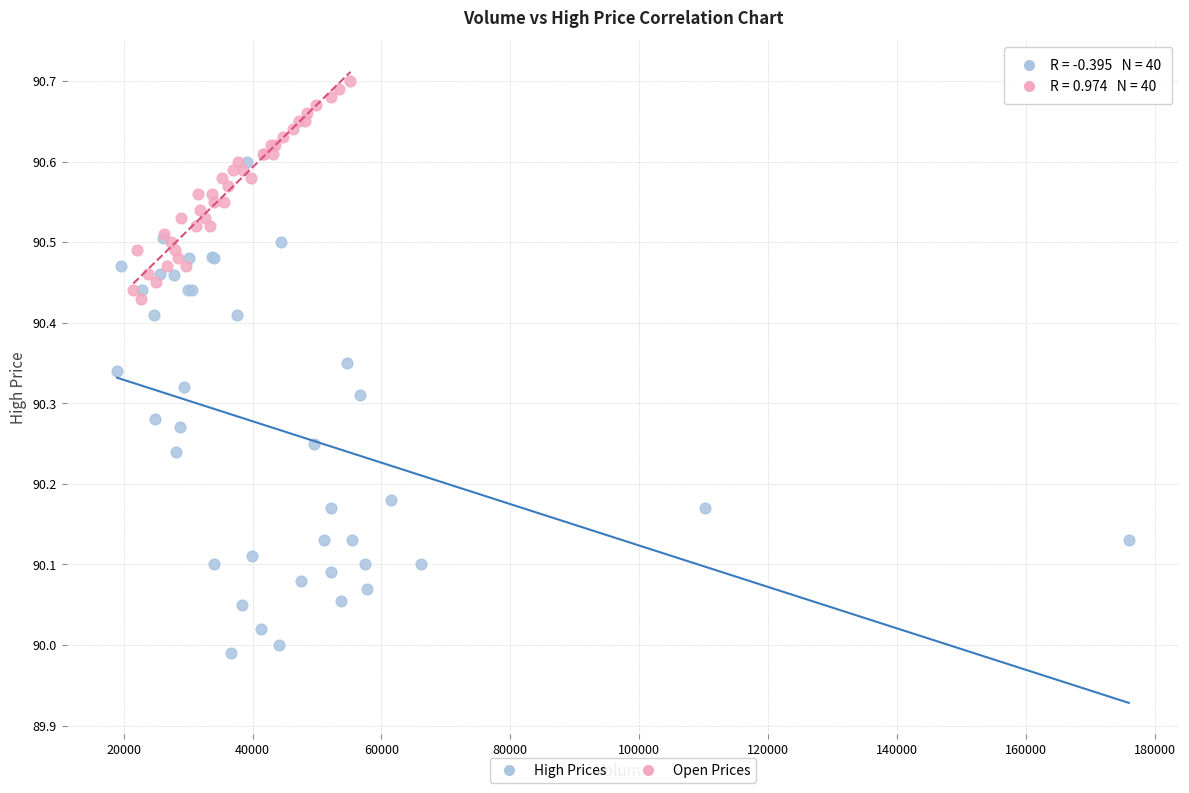

Which series reaches the minimum Y coordinate?

High Prices